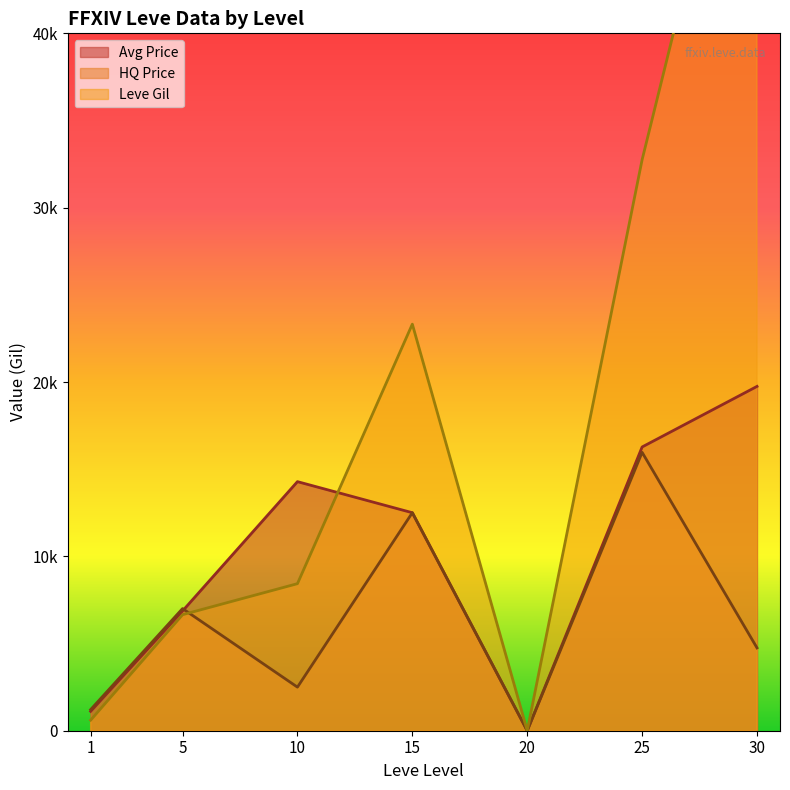

Is the value of Leve Gil at 30 greater than the value of Avg Price at 5?

Yes